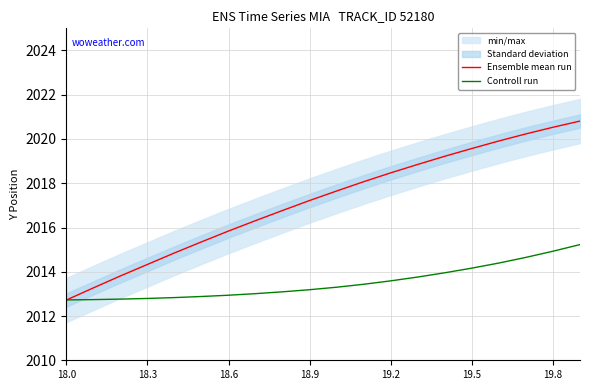

What is the minimum value for Controll run?

2012.7